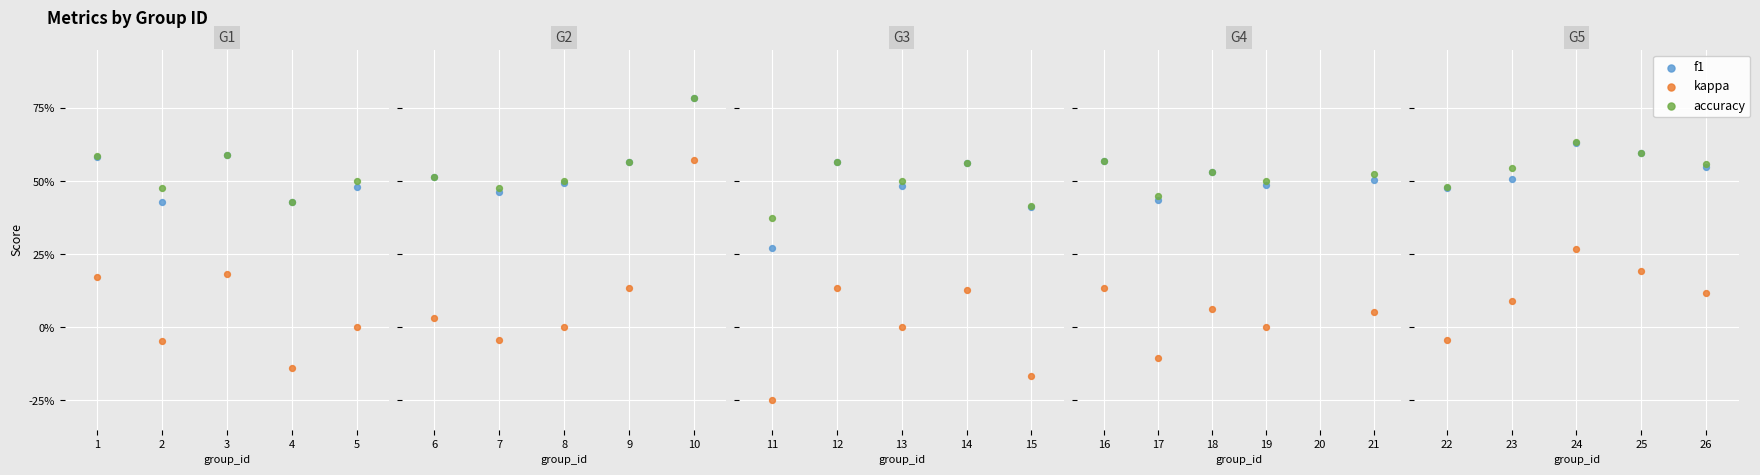

Which series contains the lowest Y value?

kappa